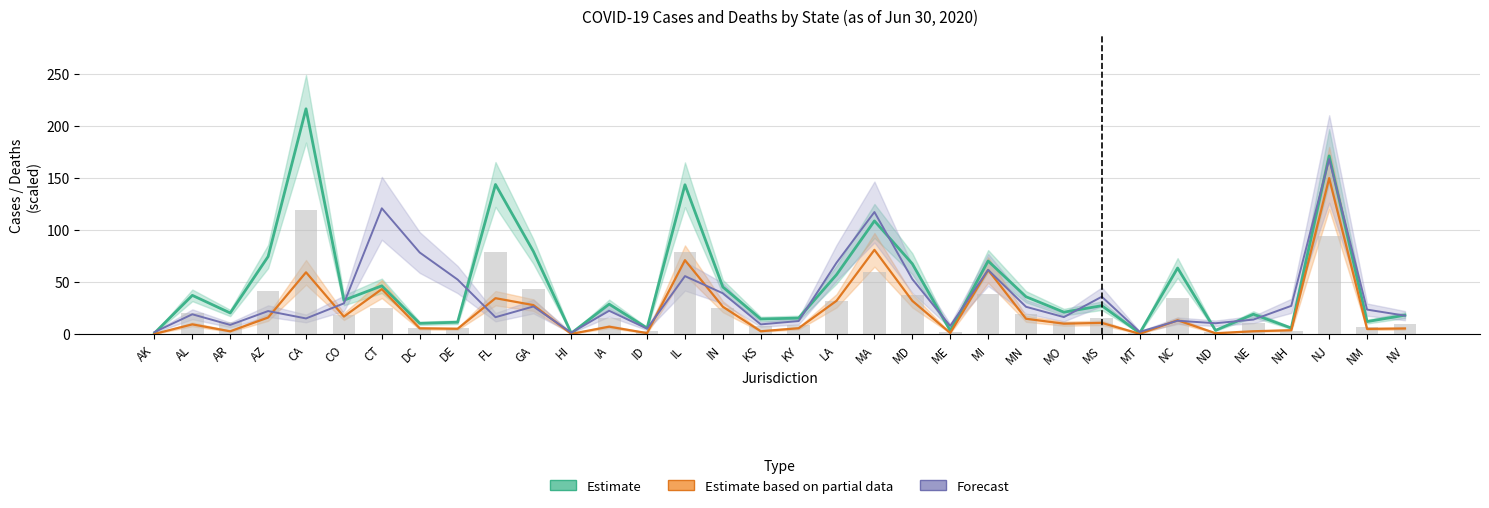

At which label does Estimate reach its peak?

CA